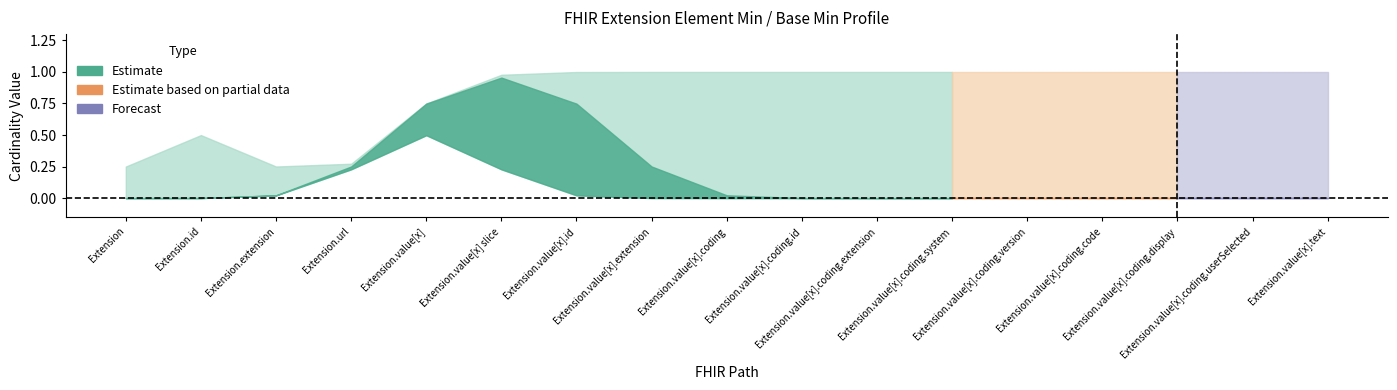

Where is Base Min nearest to the value 0?

Extension